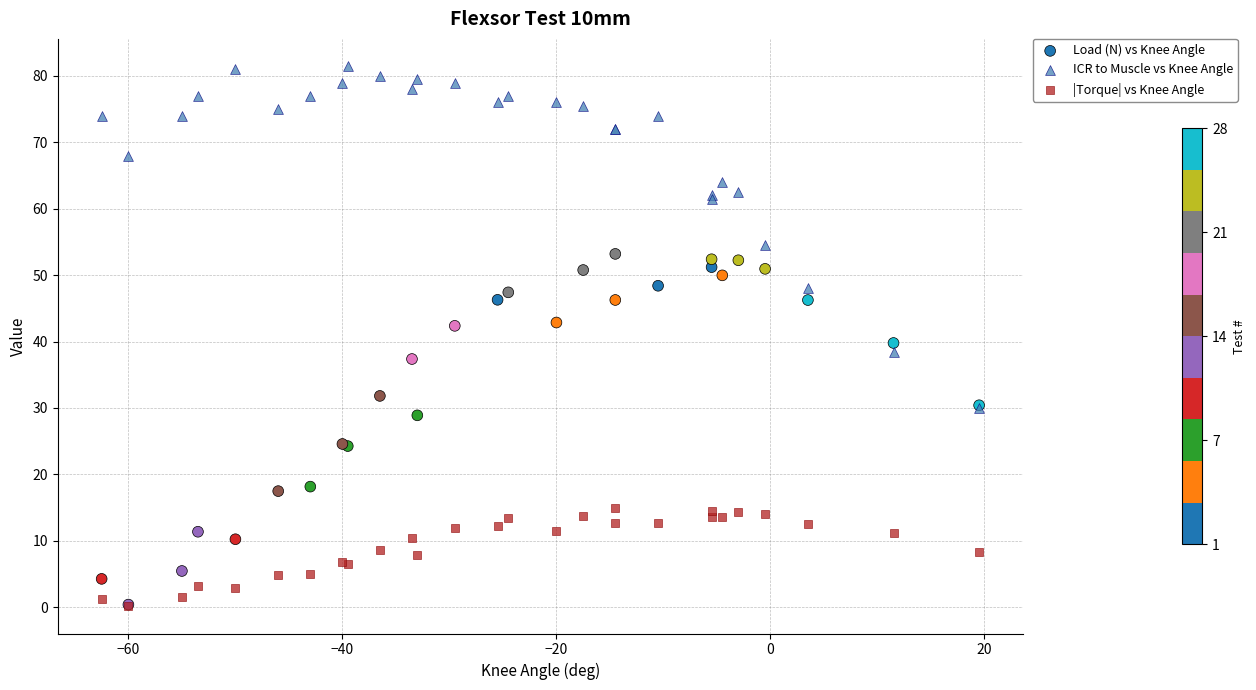

What are all the series names shown in the legend?

Load (N) vs Knee Angle, ICR to Muscle vs Knee Angle, |Torque| vs Knee Angle